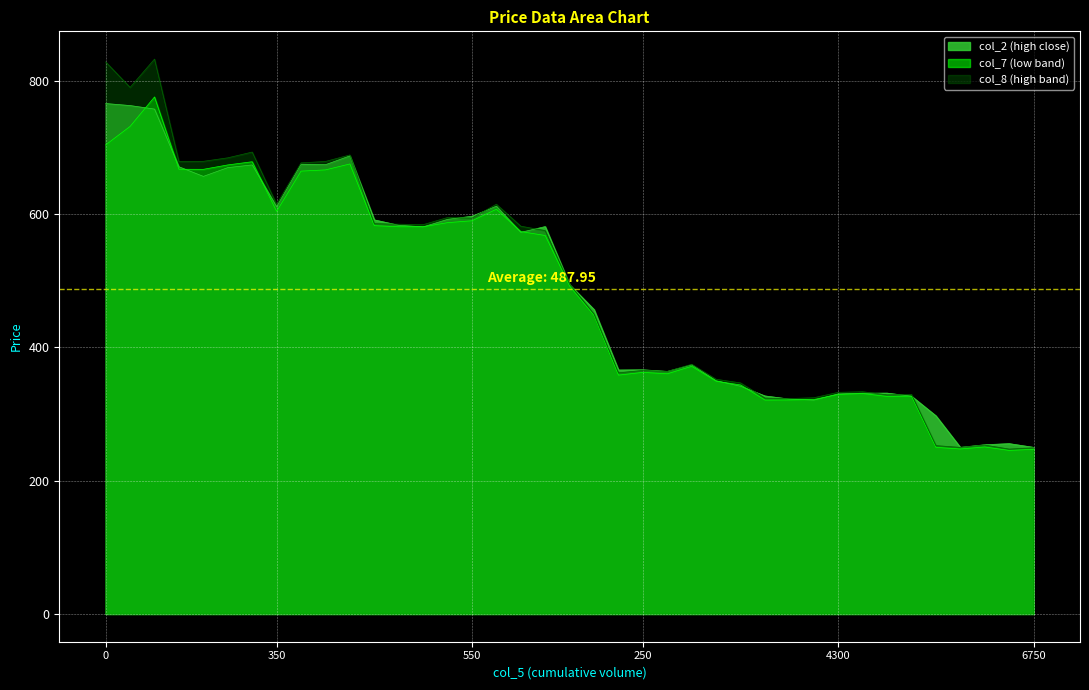

What is the value of the col_8 point at the 12th from the left?

585.8